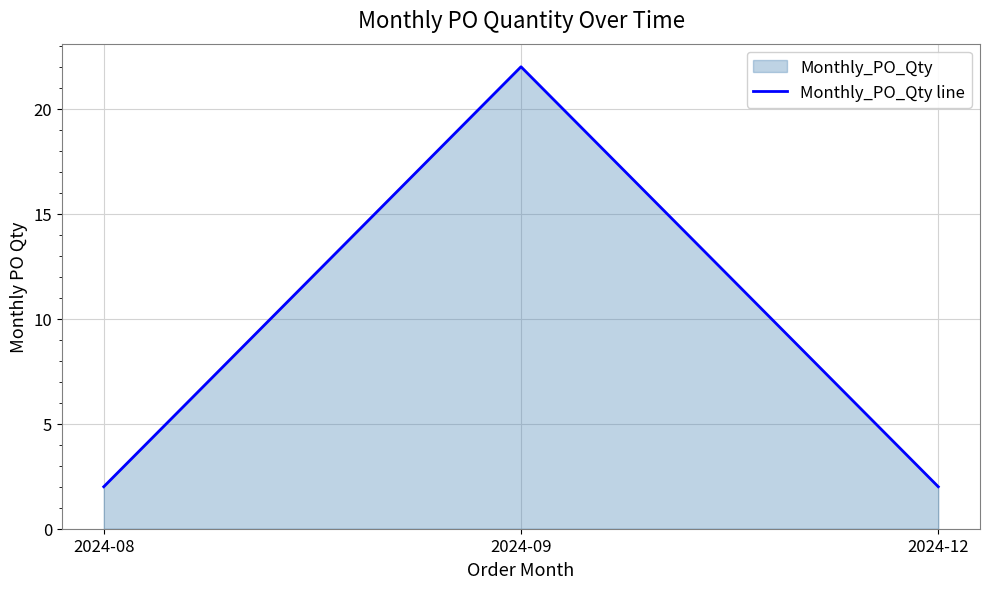

Reading left to right, list all the values displayed in this chart.

2024-08=2	2024-09=22	2024-12=2